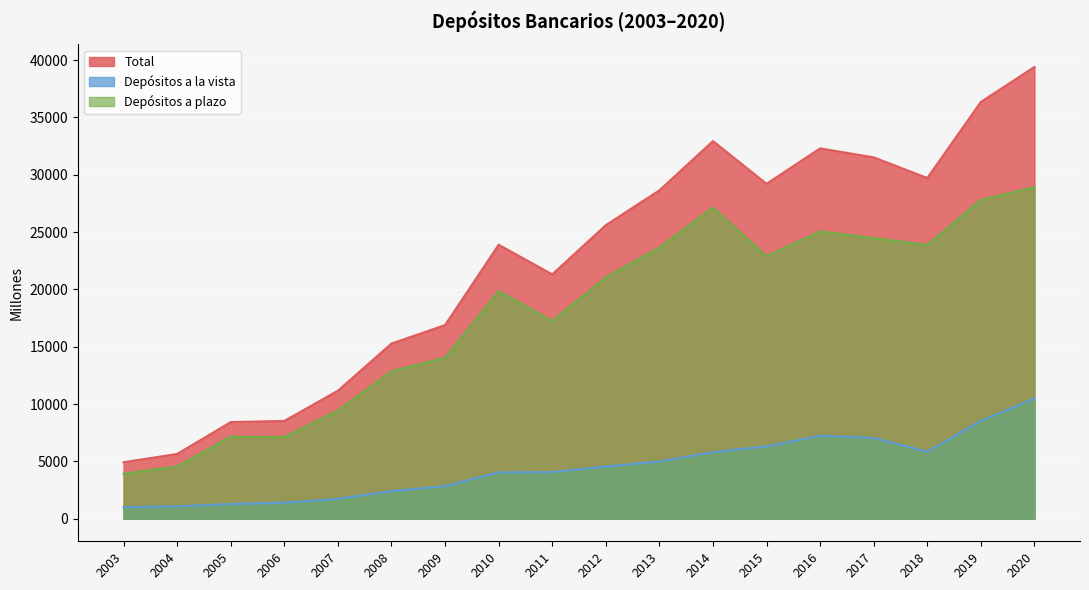

Which series has the widest spread of values?

Total